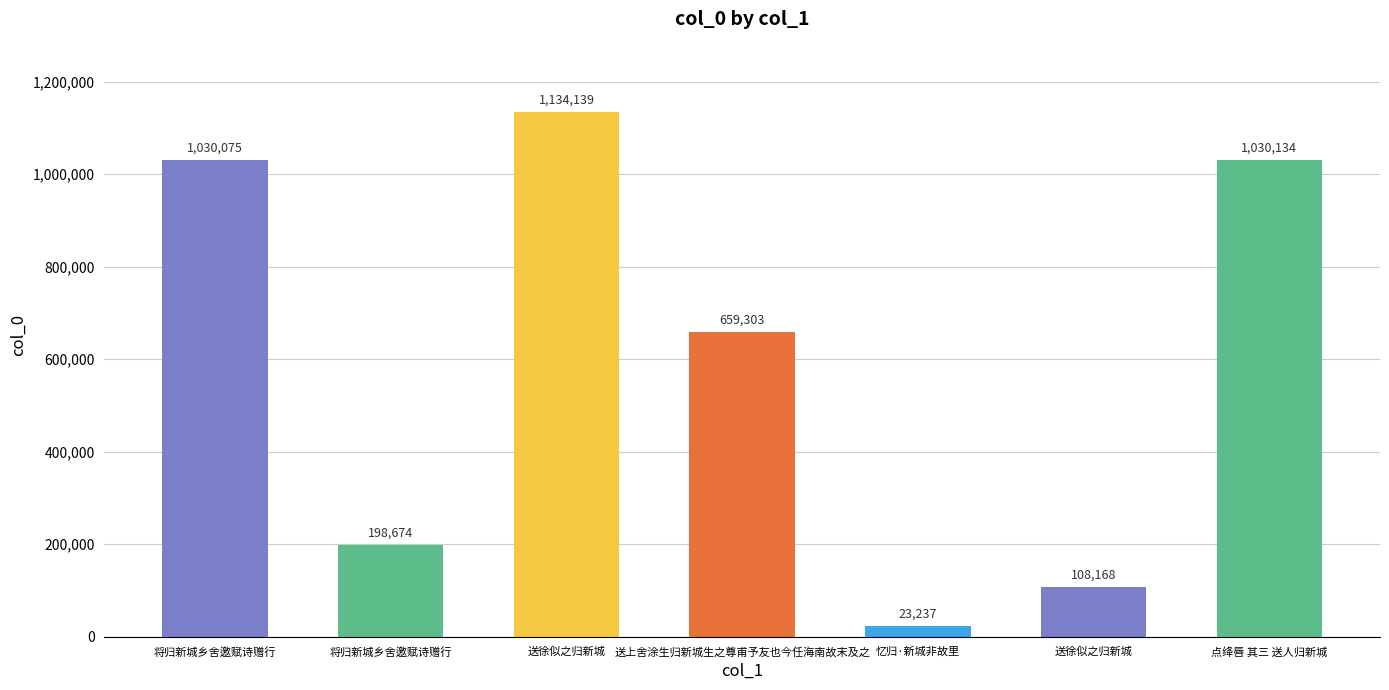

Does the chart contain stacked bars?

No